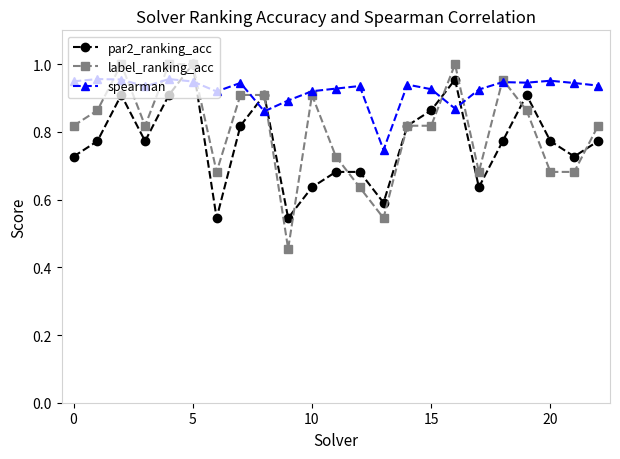

Count the number of data series in this chart.

3